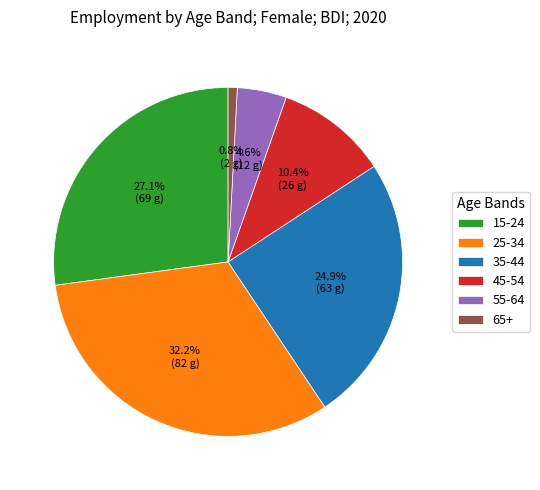

Does any single category account for the majority?

No